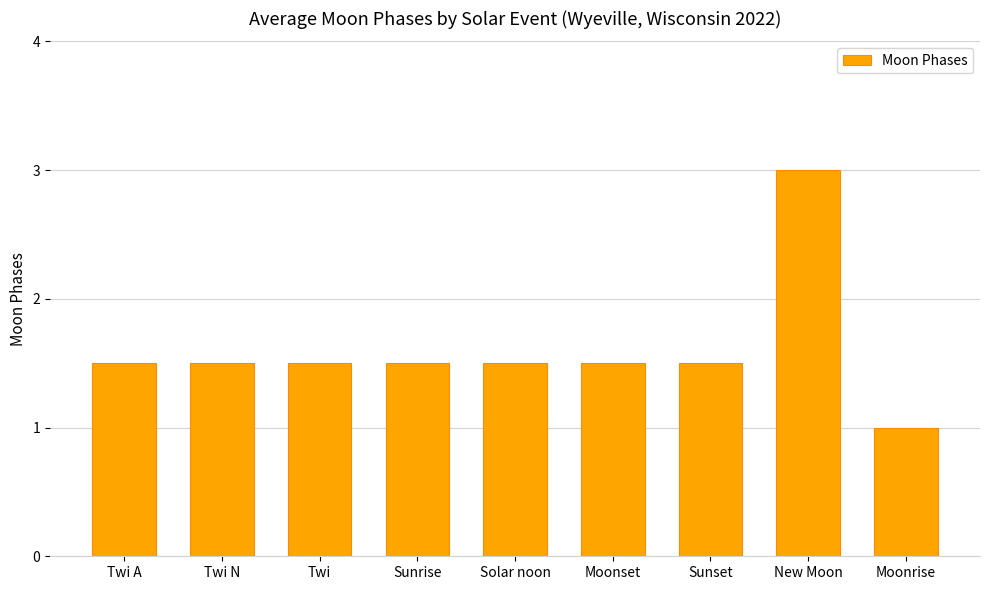

What is the value of the 3rd bar from the left?

1.5